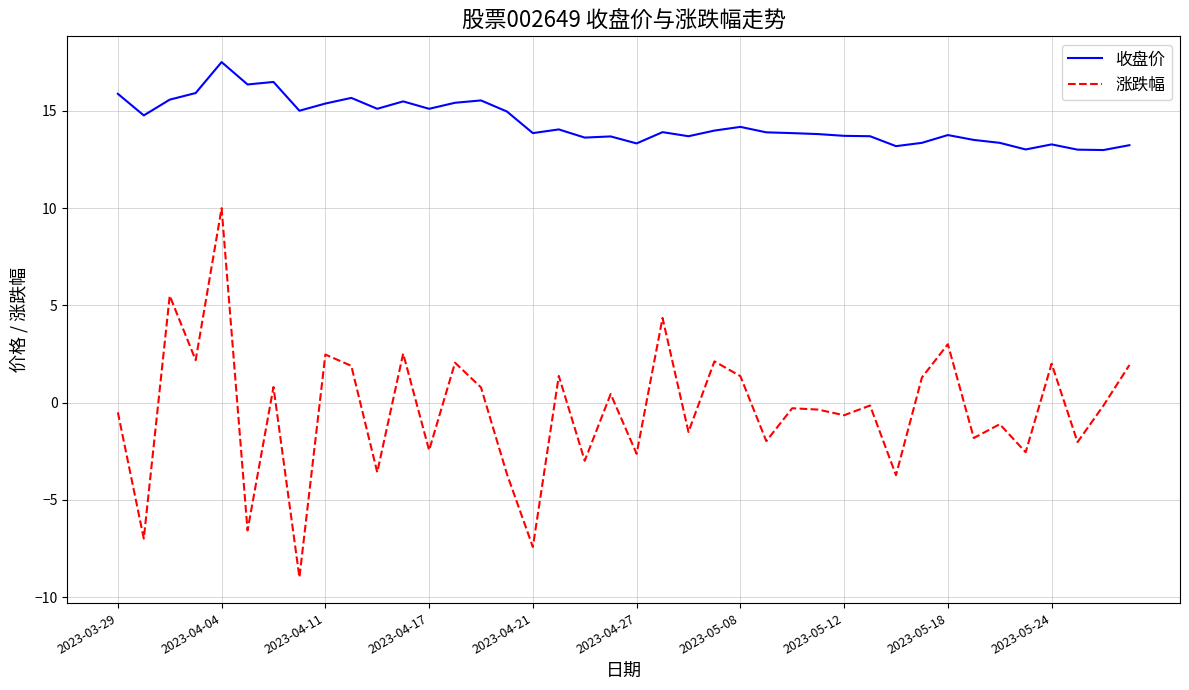

Which series has the largest range (max minus min)?

涨跌幅